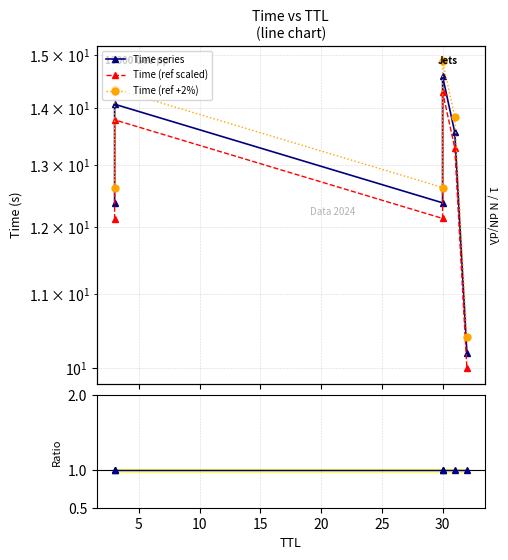

List the series in order of their peak value, highest first.

Time (ref +2%), Time series, Time (ref scaled), Ratio